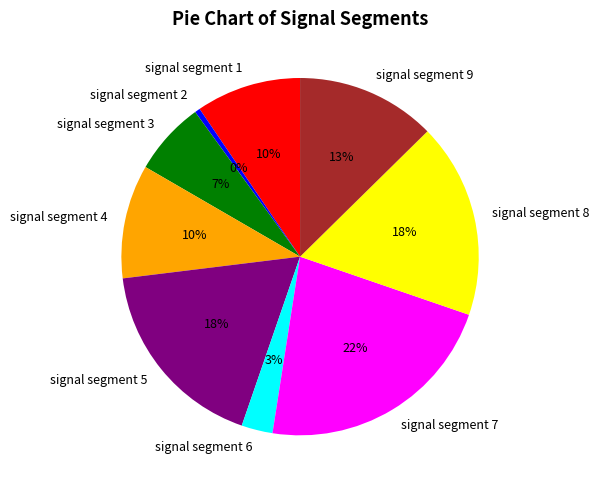

Combined, do signal segment 5 and signal segment 2 account for over 50%?

No